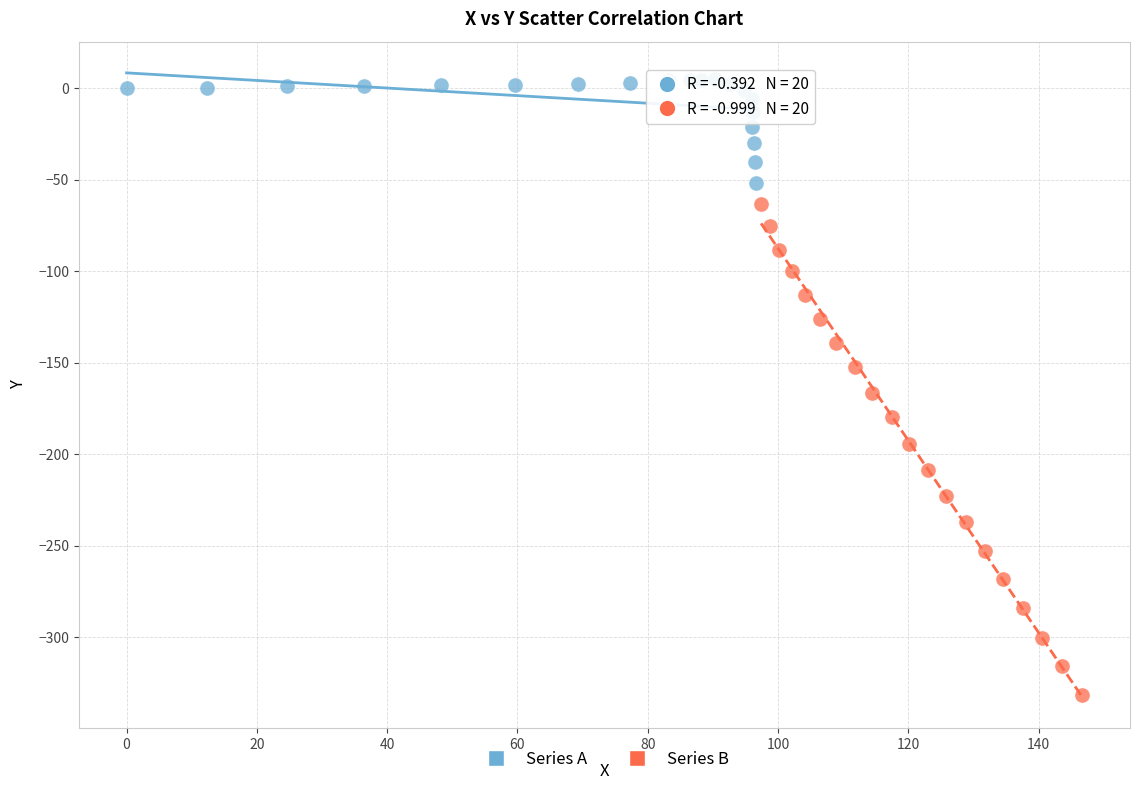

Which series has the widest spread of Y values?

Series B